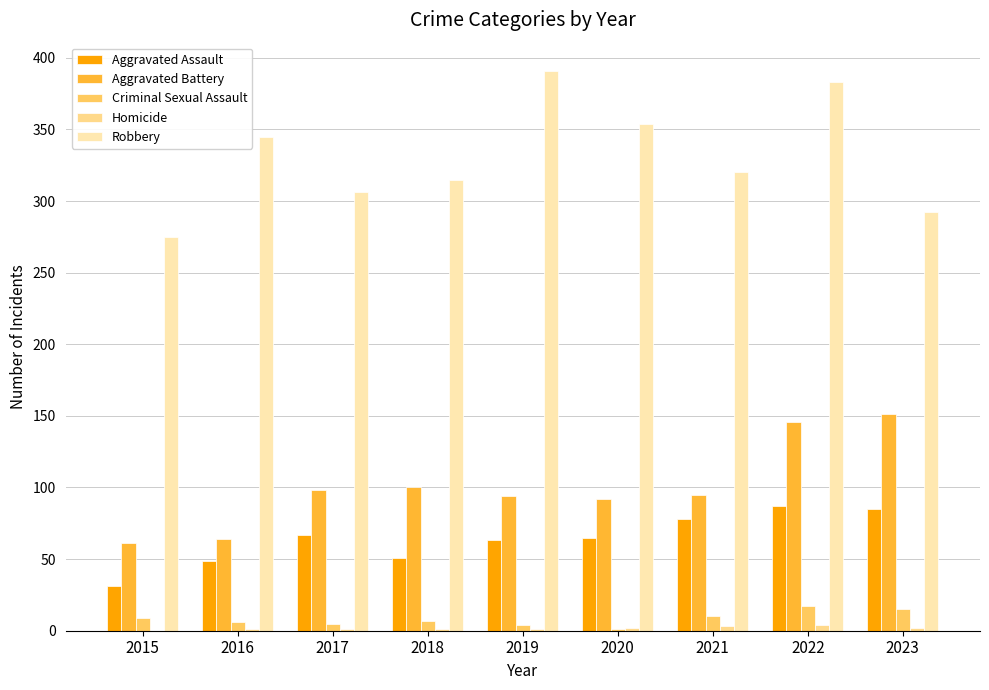

At which category is the sum across all series the highest?

2022